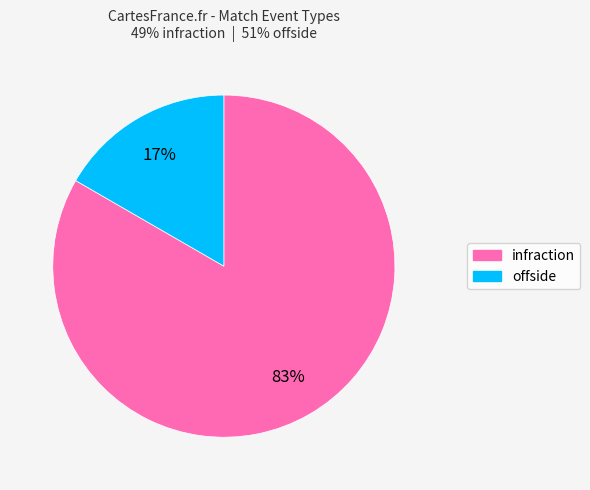

Do offside and infraction together represent more than half of the pie?

Yes